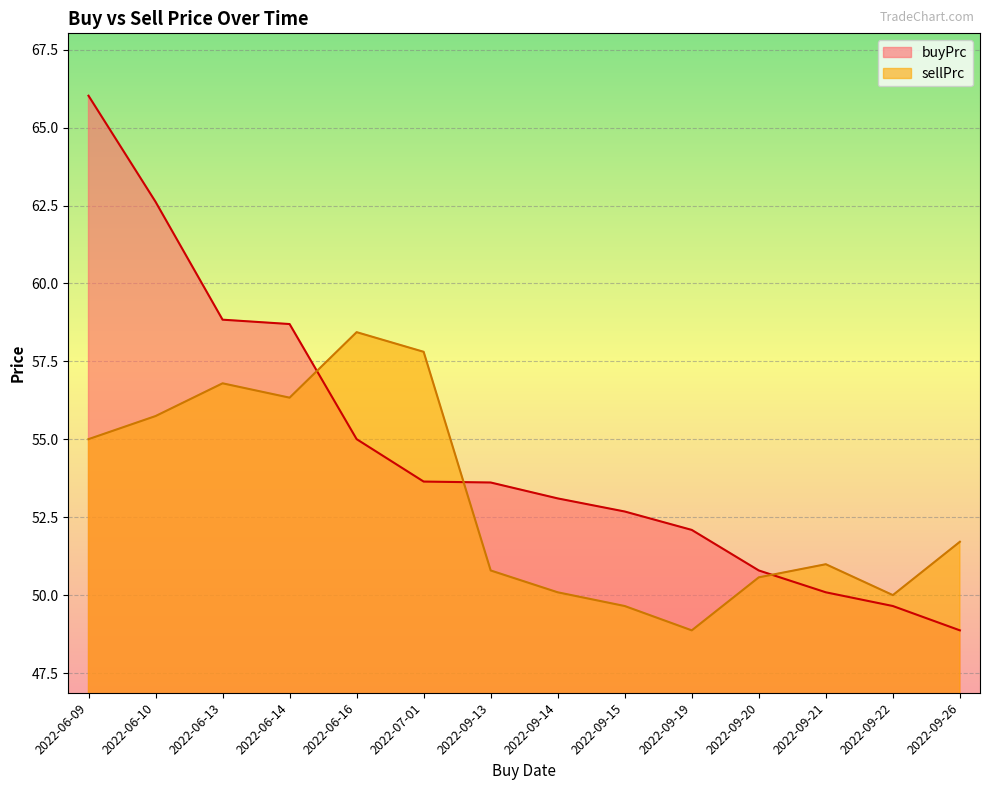

At which label does sellPrc reach its peak?

2022-06-16